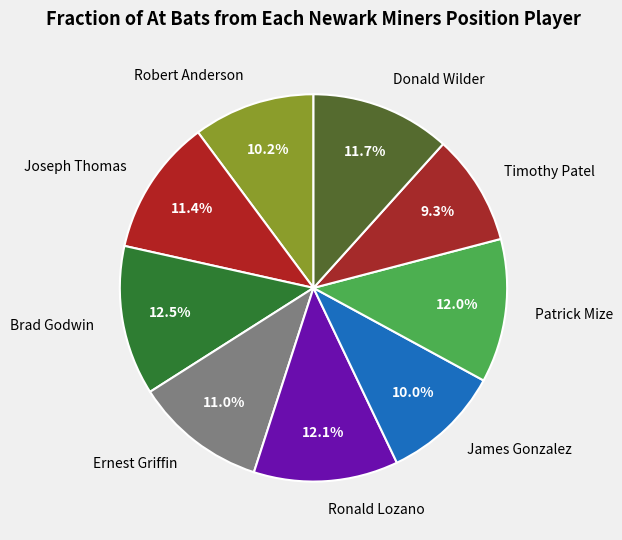

What is the ratio of the value at Robert Anderson to the value at Joseph Thomas?

0.9